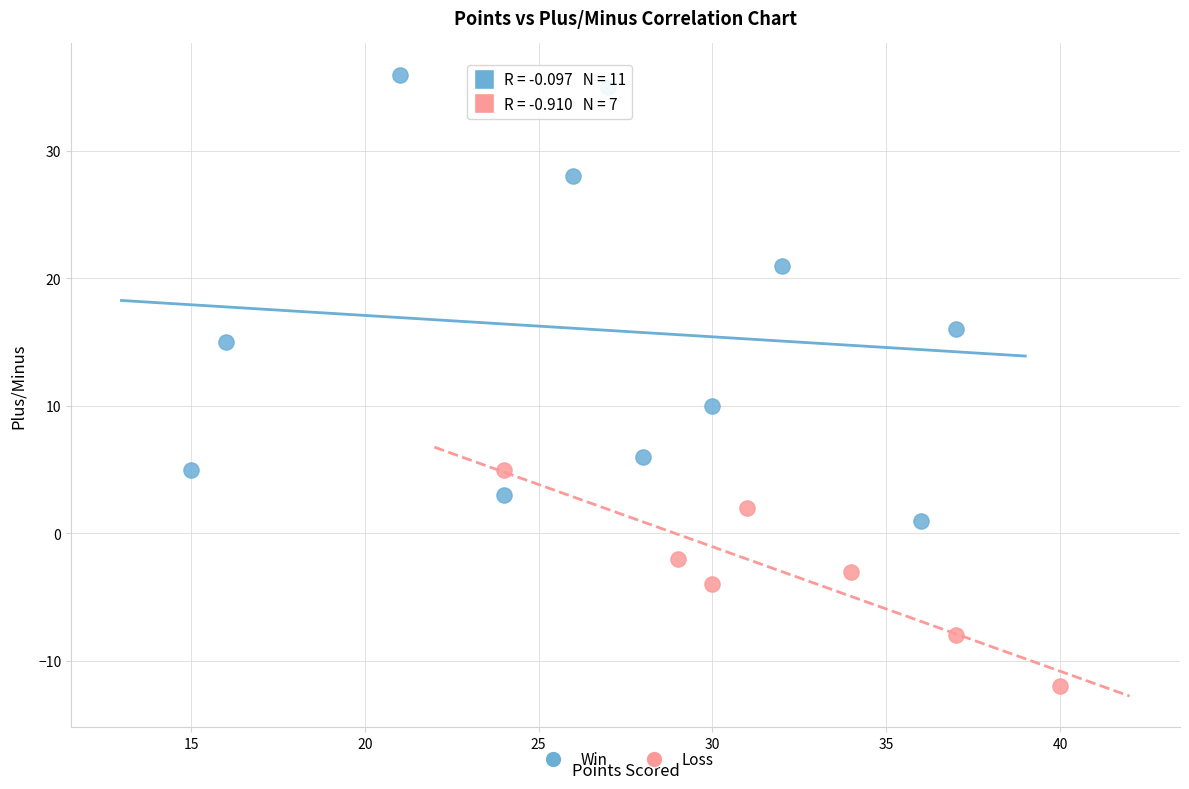

Which series reaches the minimum Y coordinate?

Loss